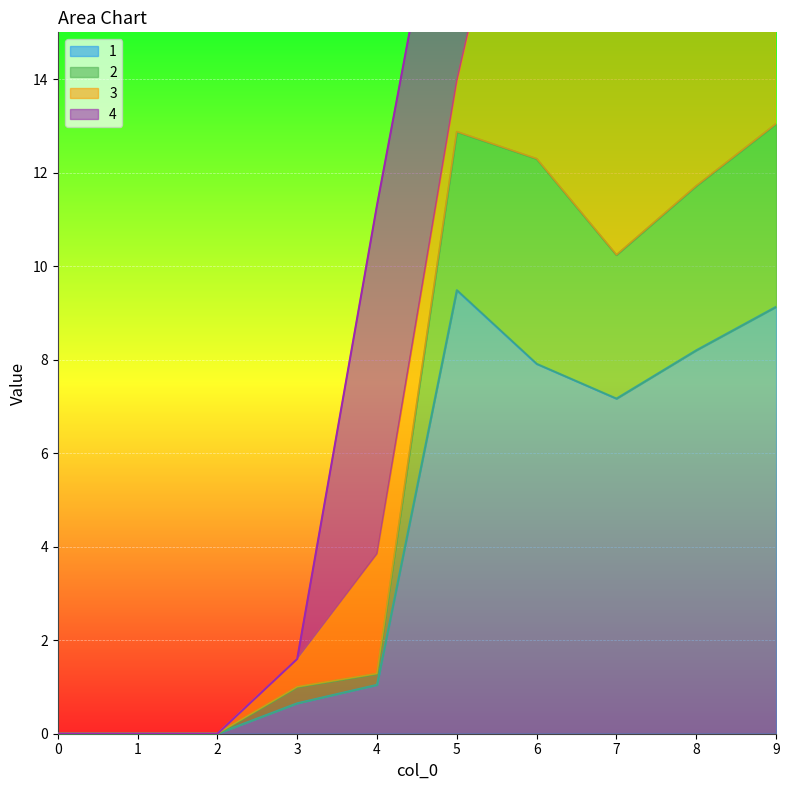

What is the highest value of the 1 series?

9.5